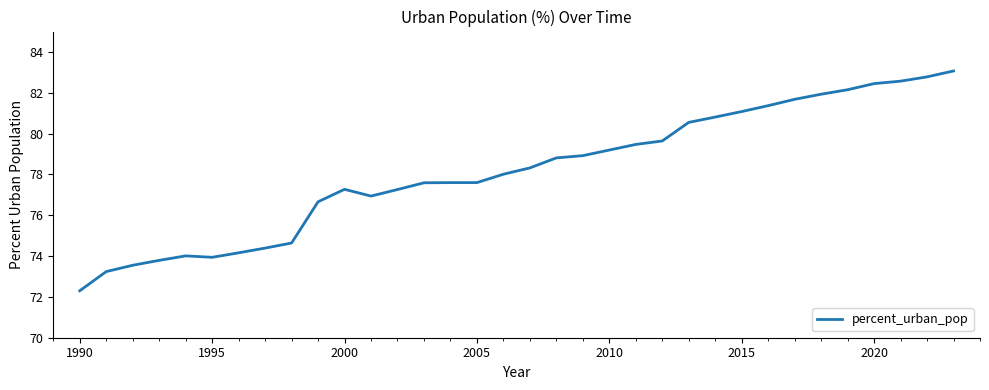

What is the greatest value displayed?

83.1